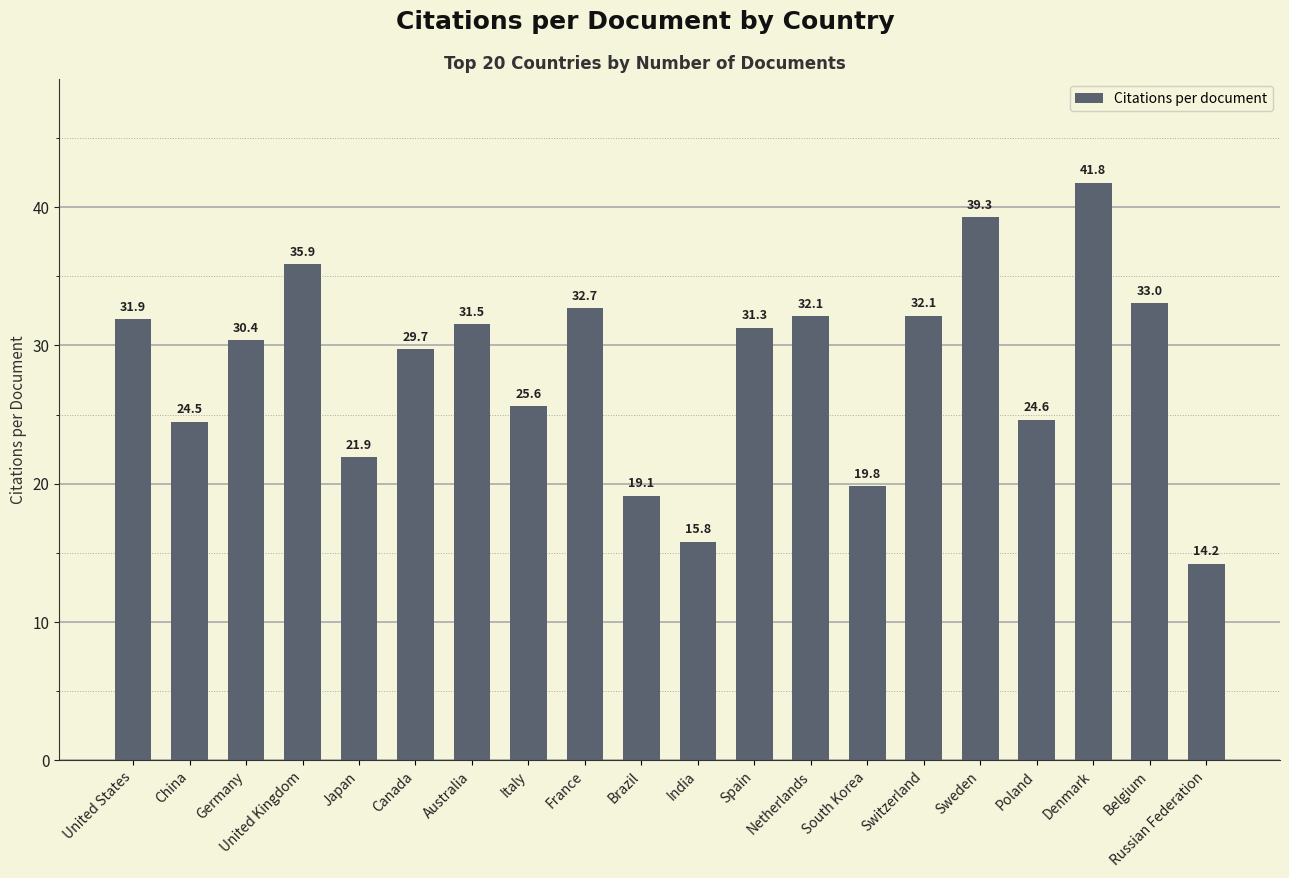

Approximately how many times larger is the value at Netherlands compared to France?

1.0